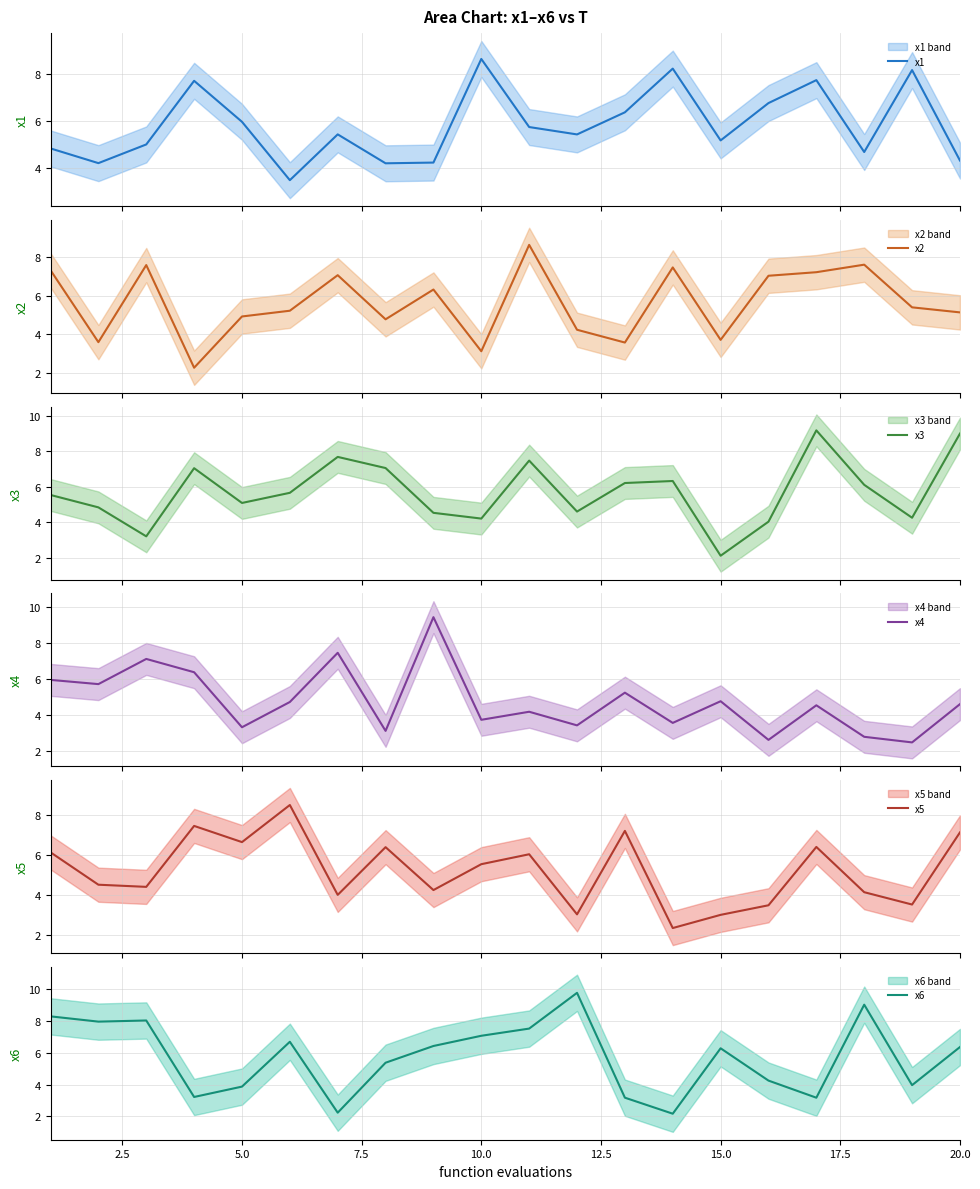

Which series has the widest spread of values?

x6